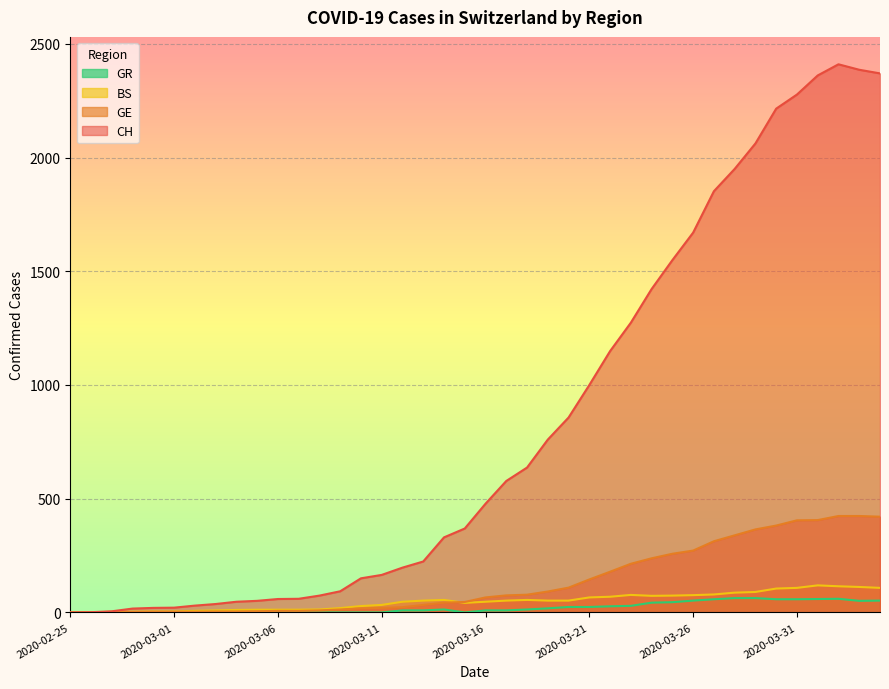

True or false: GR has a value of 58 at 2020-03-31.

True